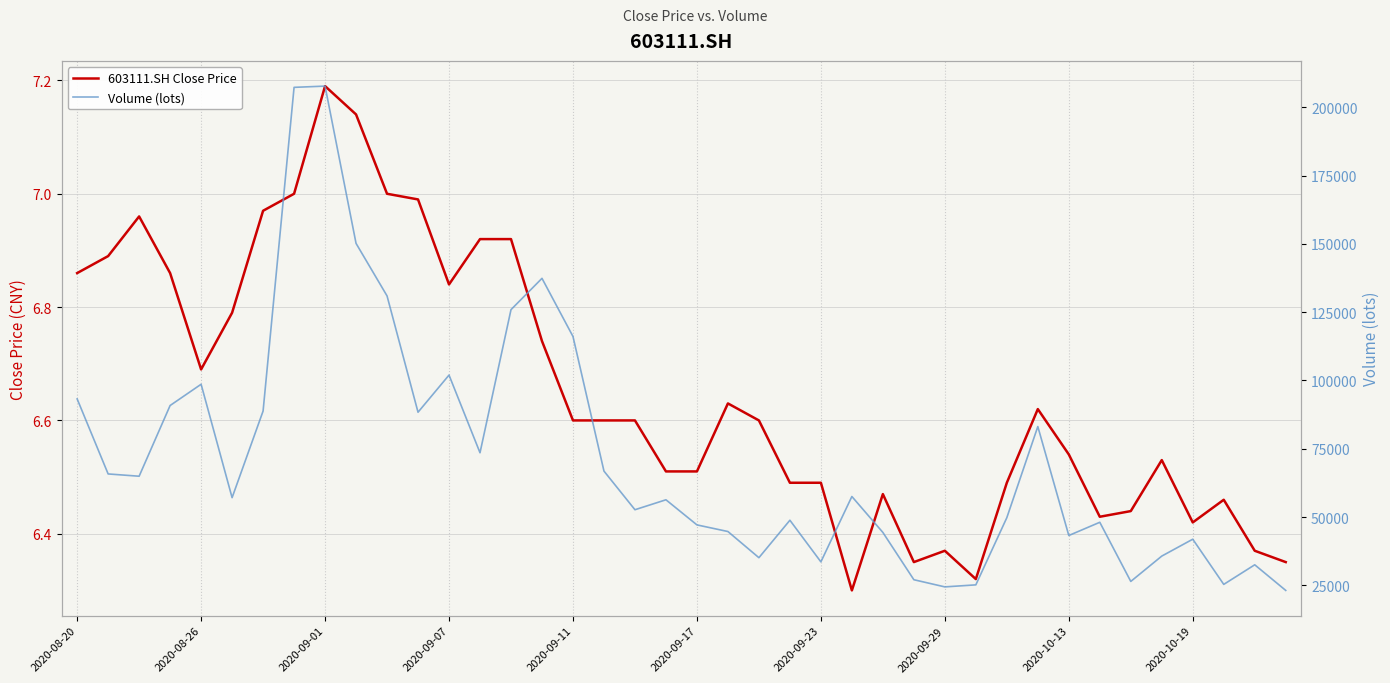

What are all the series names shown in the legend?

603111.SH Close Price, Volume (lots)